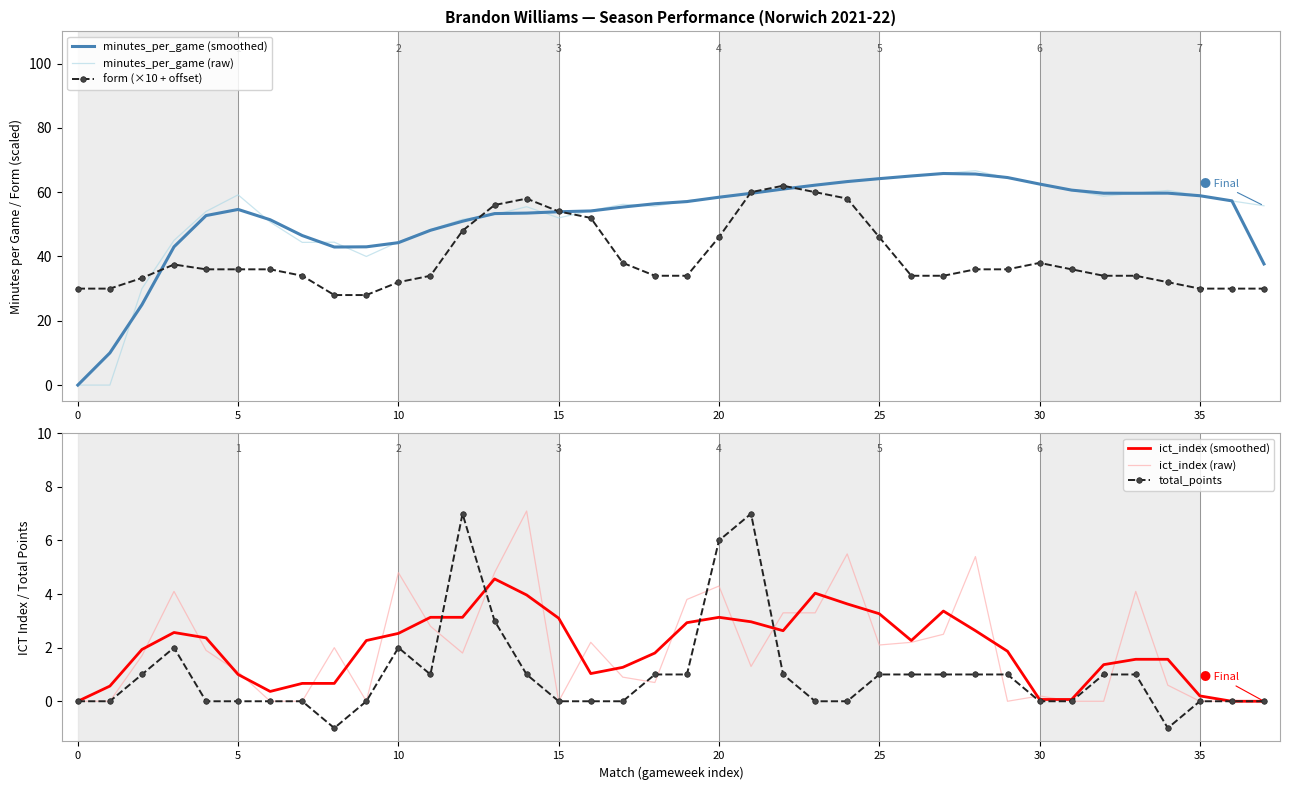

True or false: minutes_per_game (raw) has a value of 58.9 at 35.

True